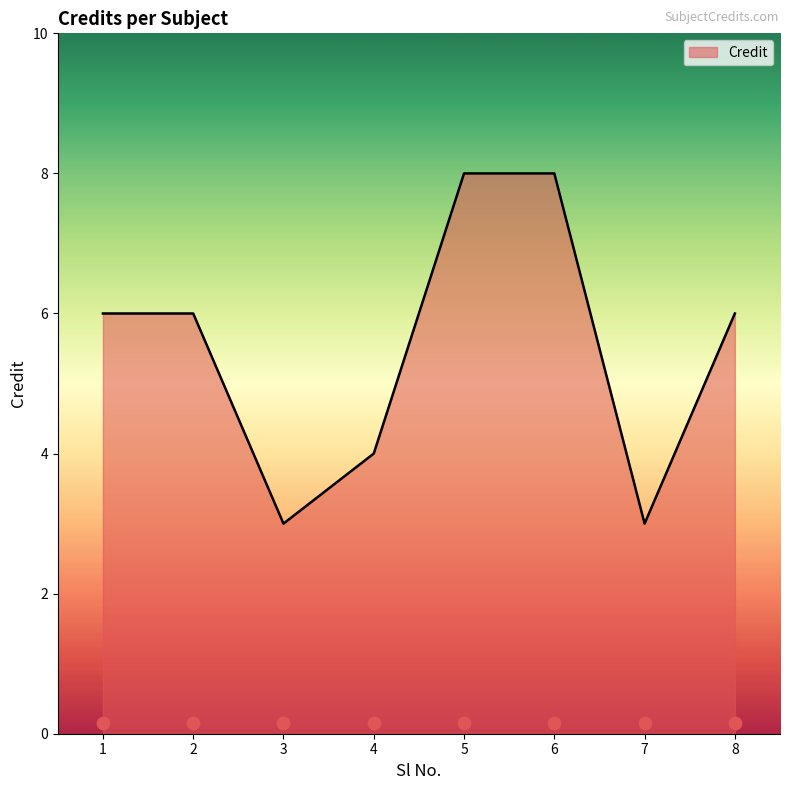

Approximately how many times larger is the value at 5 compared to 7?

2.7